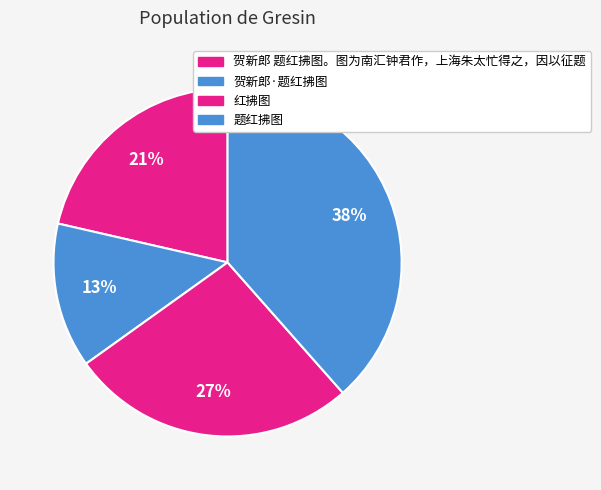

Which slice is the largest?

题红拂图